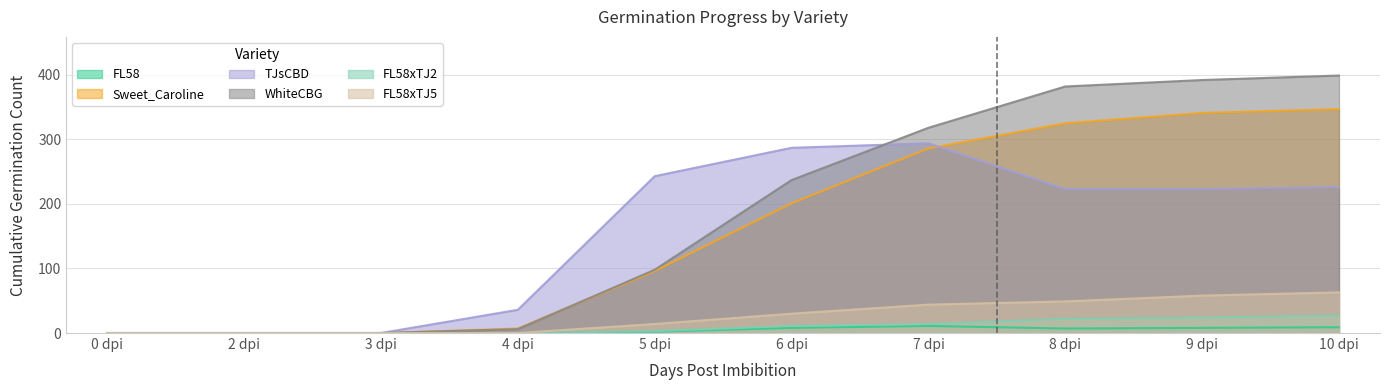

Which category has the lowest value in the TJsCBD series?

0 dpi